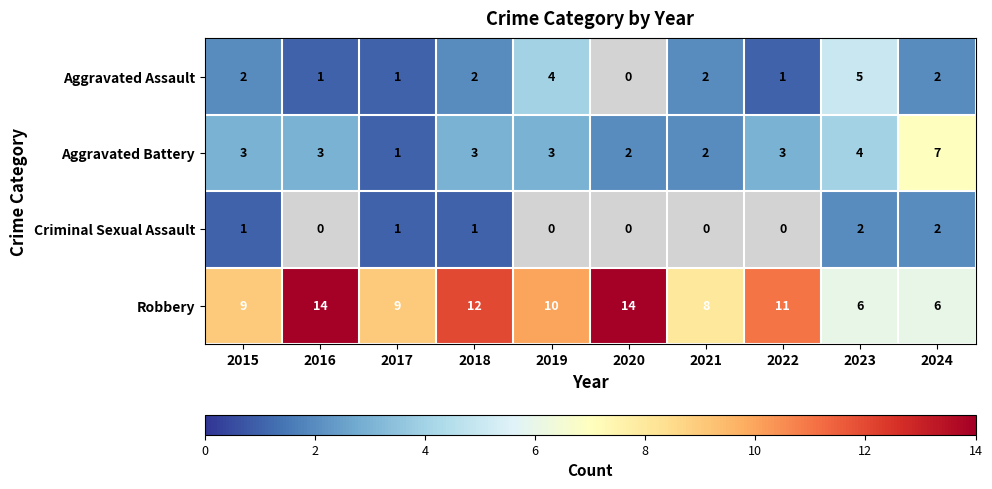

What is the average value of the Robbery series?

10